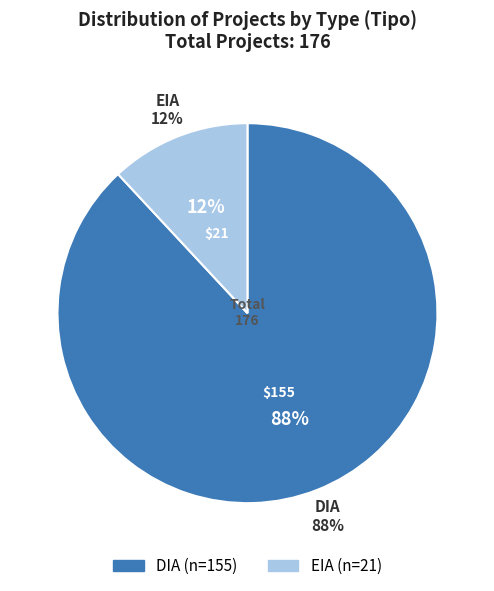

To the nearest percent, what portion does DIA represent?

88%